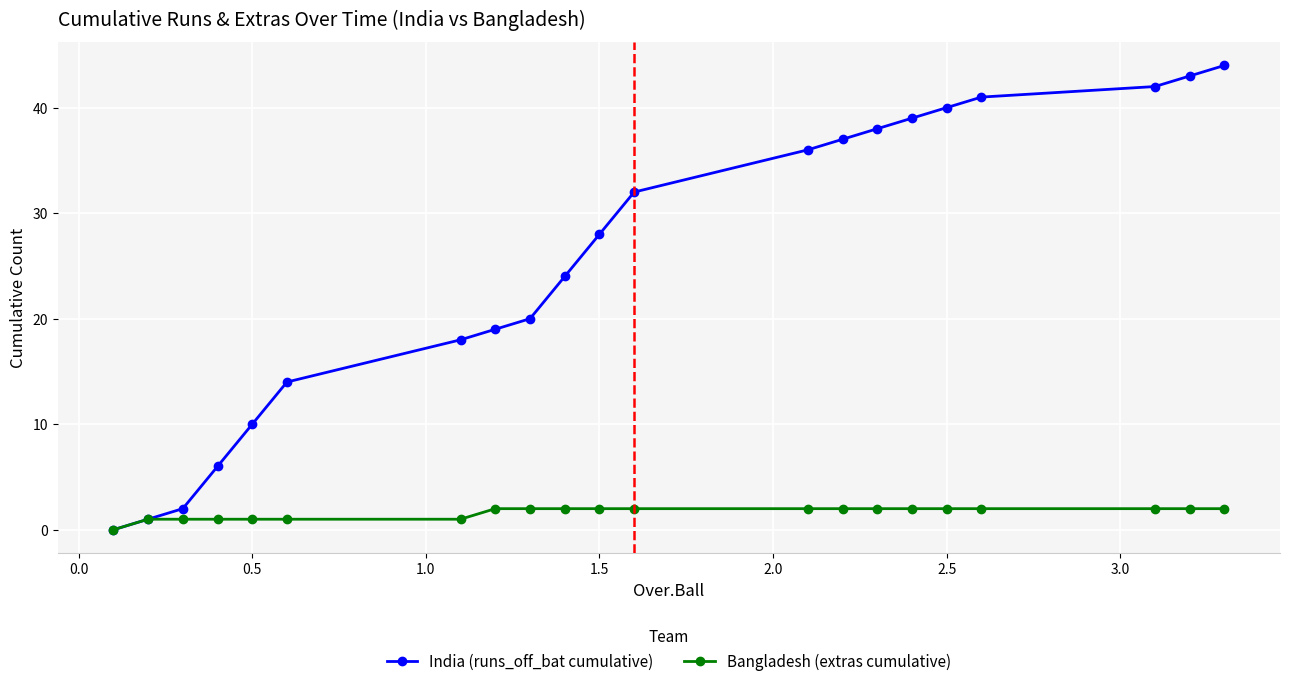

Which series has the largest range (max minus min)?

India (runs_off_bat cumulative)